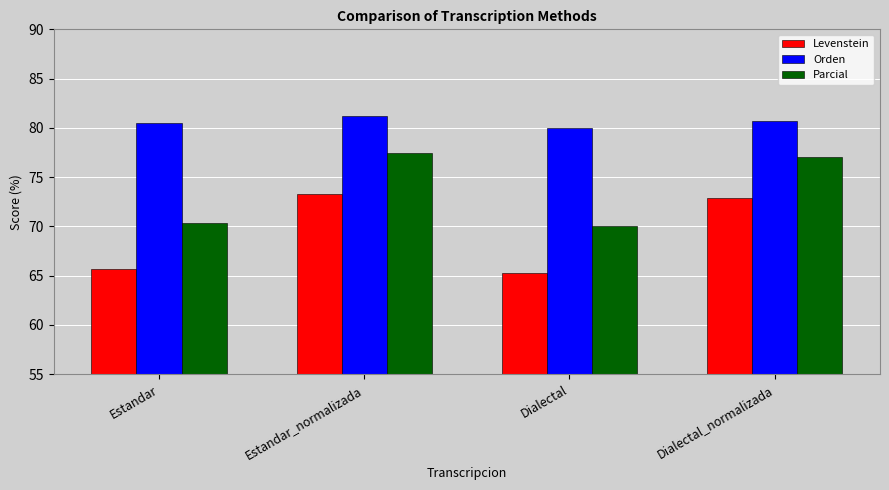

What is the total value across all series at Dialectal_normalizada?

230.6